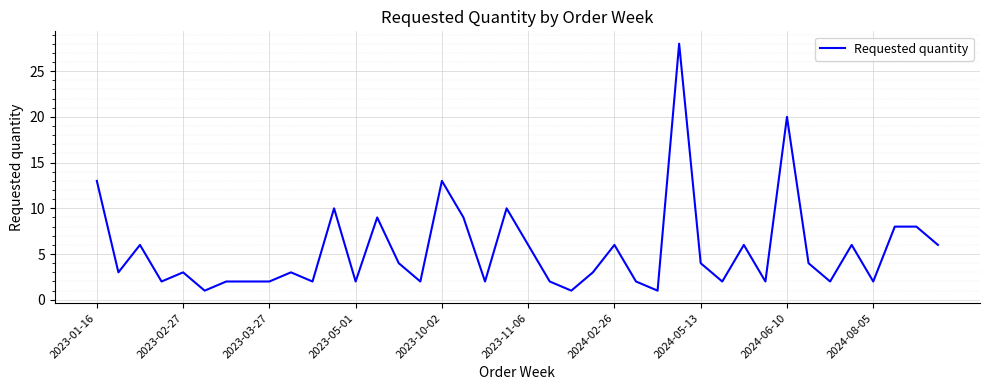

What is the greatest value displayed?

28